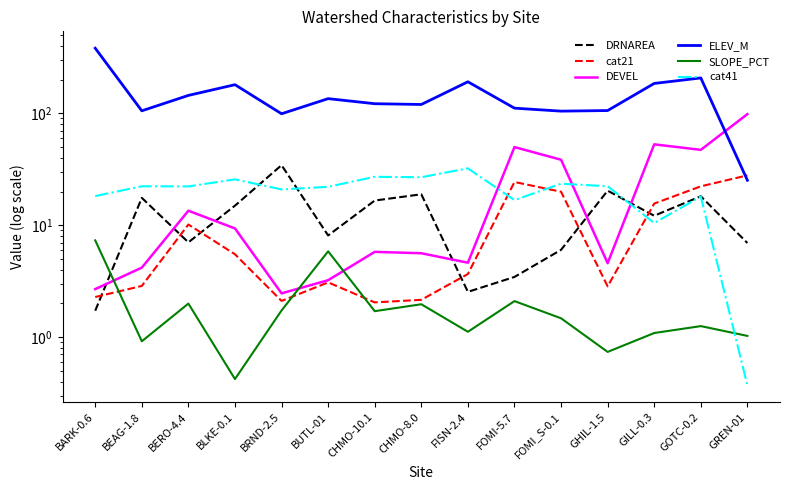

The value of DRNAREA at FISN-2.4 is 2.5. True or false?

True